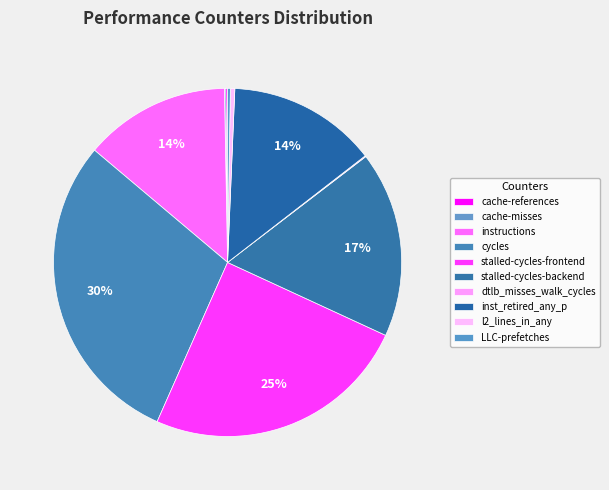

How much of the chart is everything except cycles?

70.5%